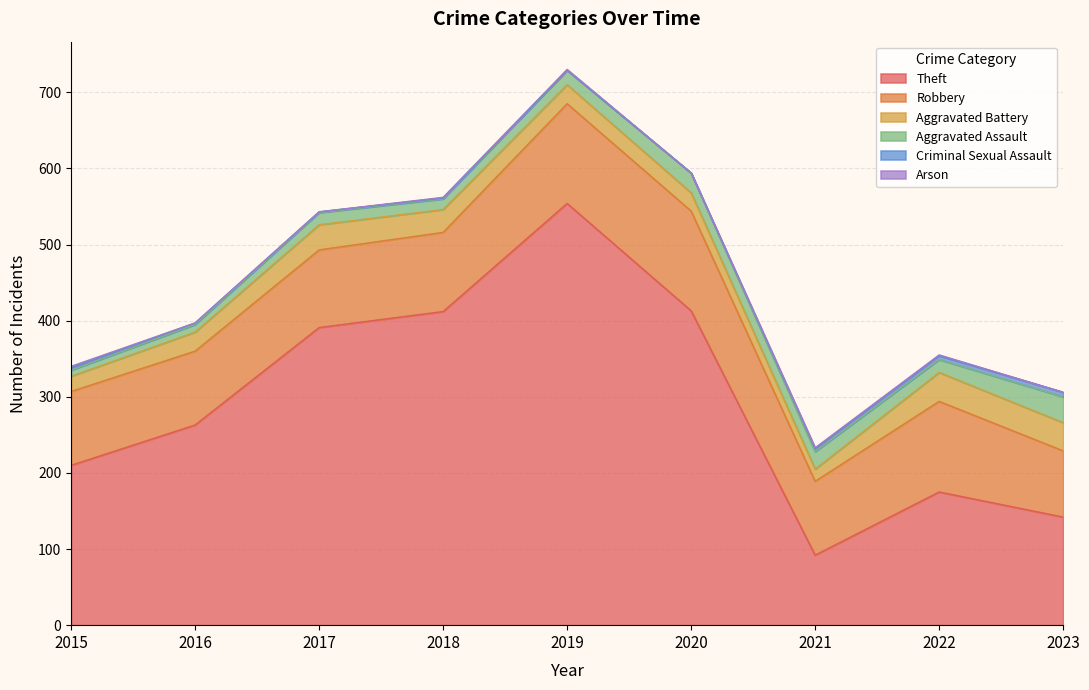

Which has a higher value, 2017 or 2016?

2017